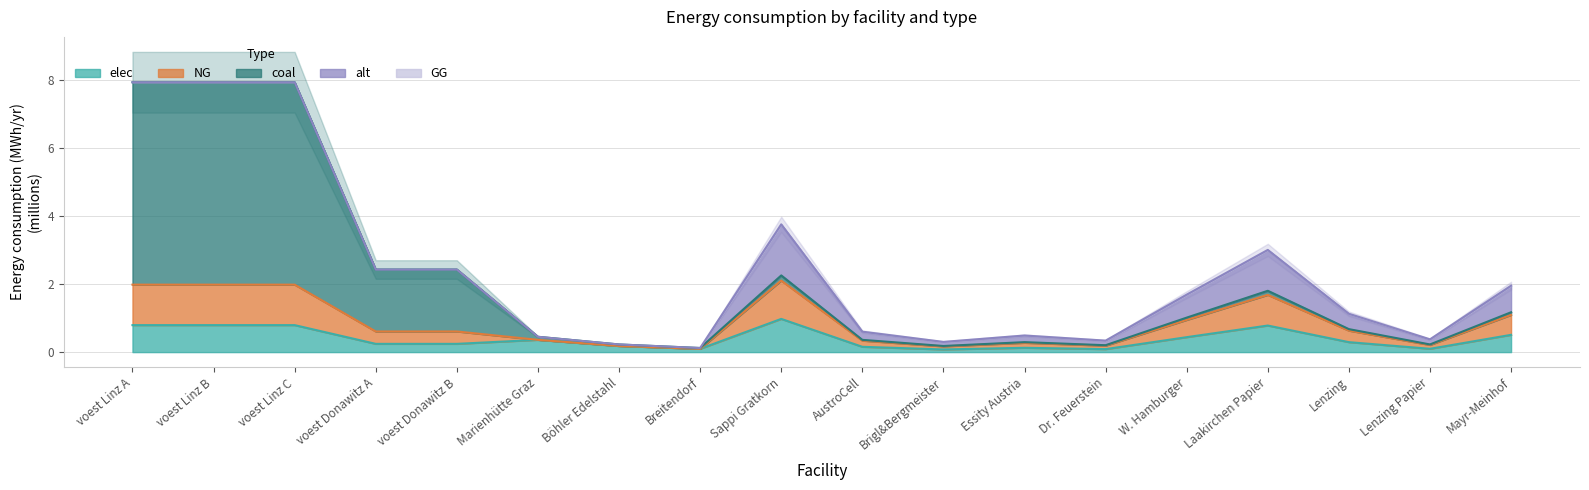

True or false: NG and elec cross at least once.

False